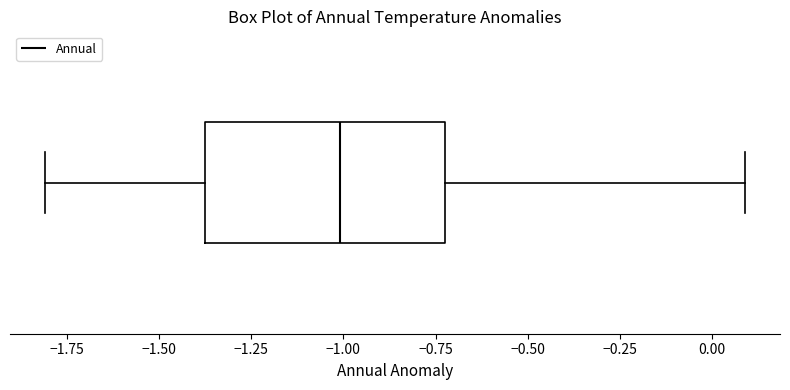

Where is the left edge of the box on the x-axis? The values are not printed on the chart, so give them approximately, as read against the axis.

-1.35